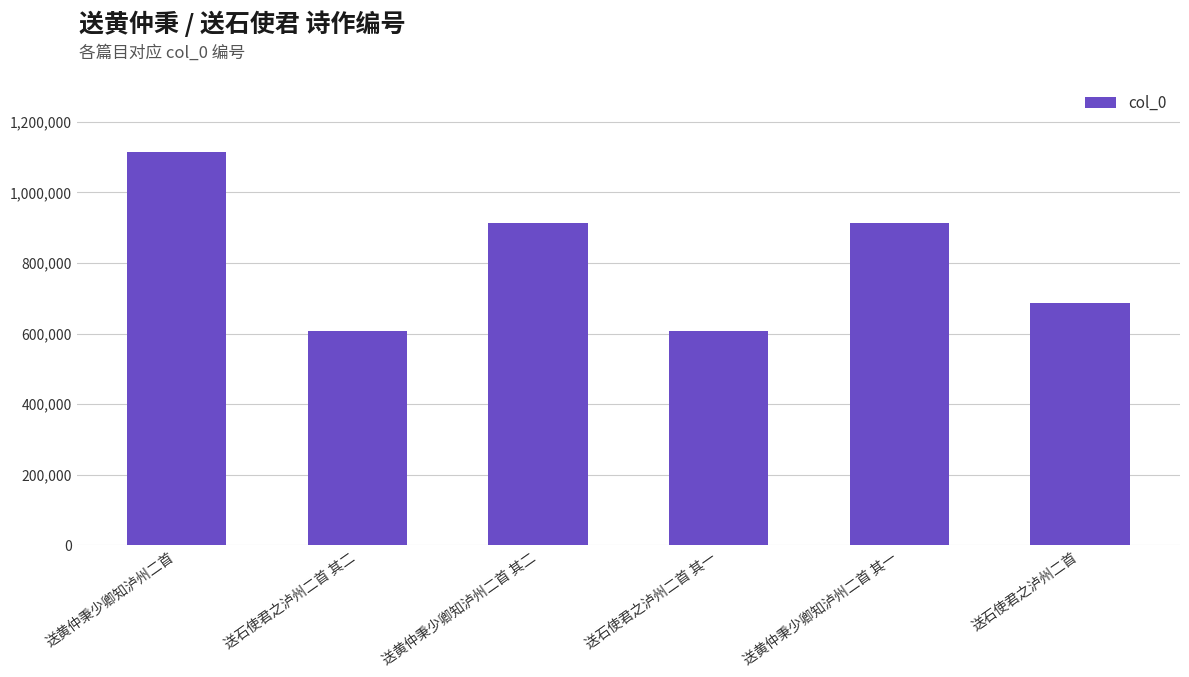

What is the maximum value shown in the chart?

1115127